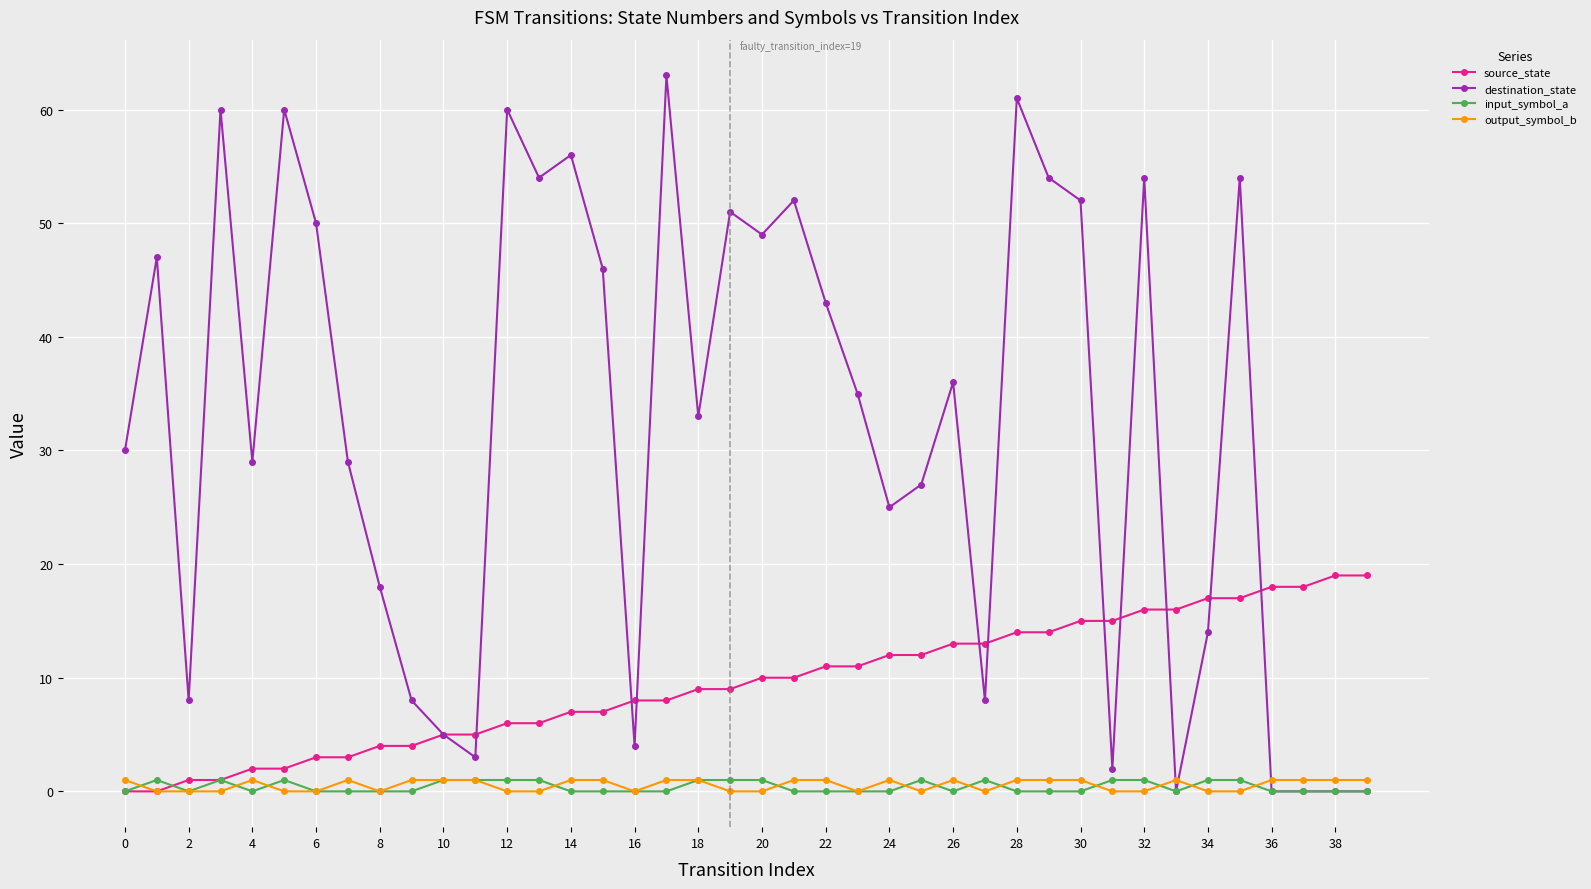

What is the value of the source_state point at the 19th from the left?

9